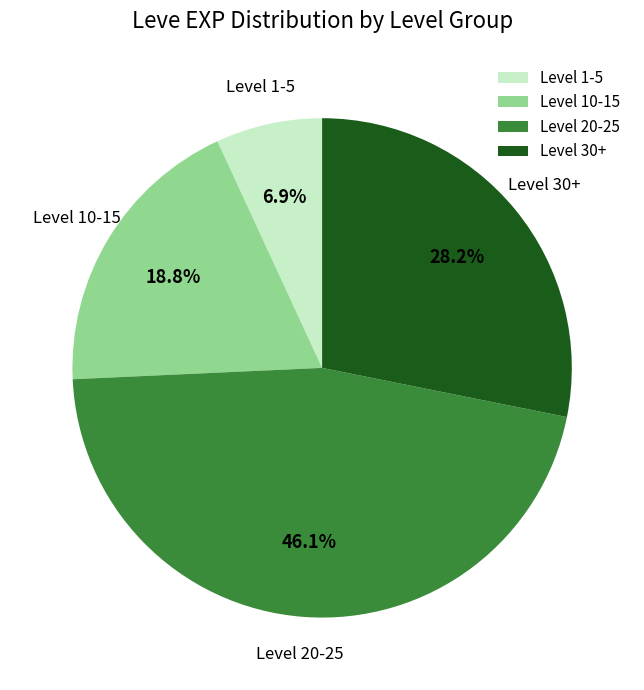

How many segments does this pie chart have?

4